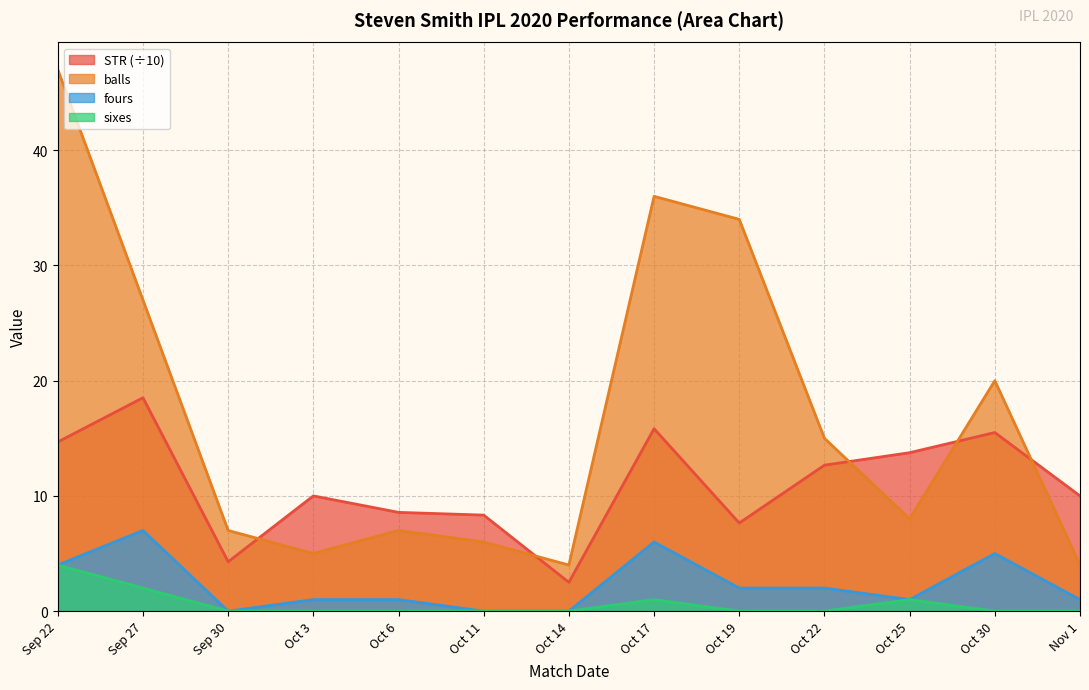

Which series has the widest spread of values?

balls